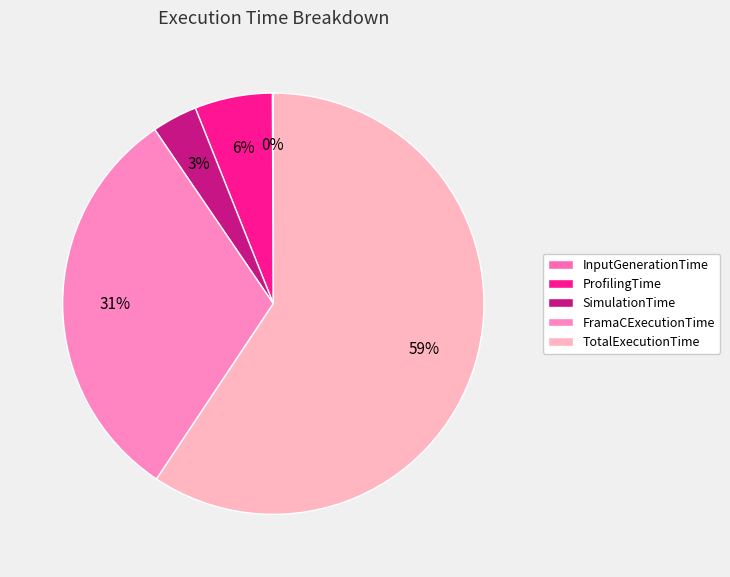

How much of the chart is everything except FramaCExecutionTime?

68.9%